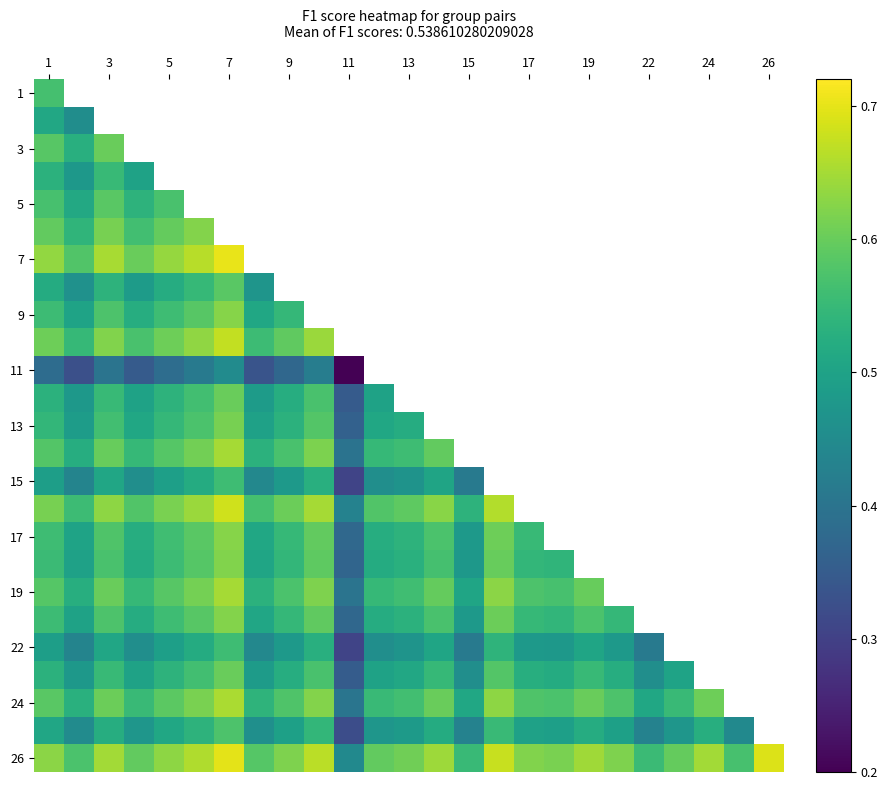

At which category is the sum across all series the highest?

1